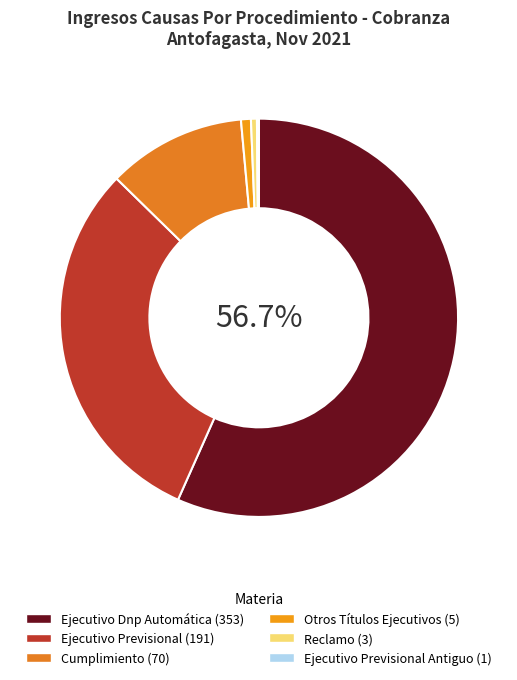

Count the number of slices in the pie.

6